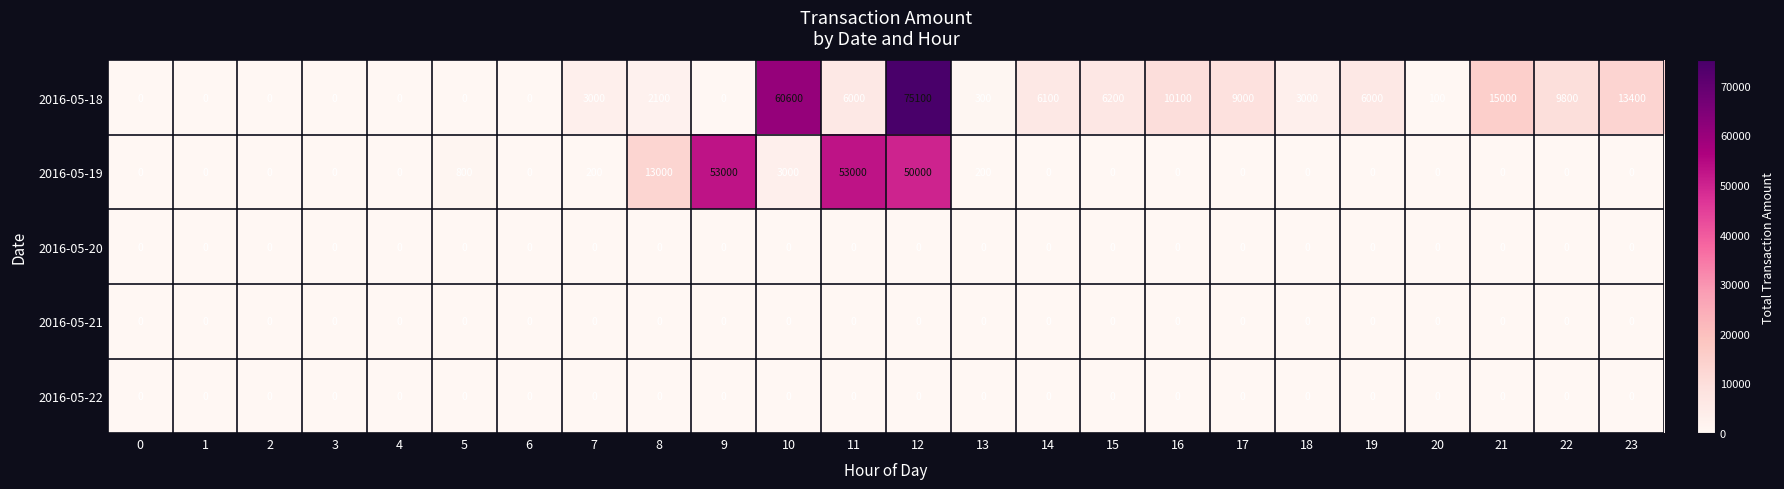

At which category is the sum across all series the highest?

12